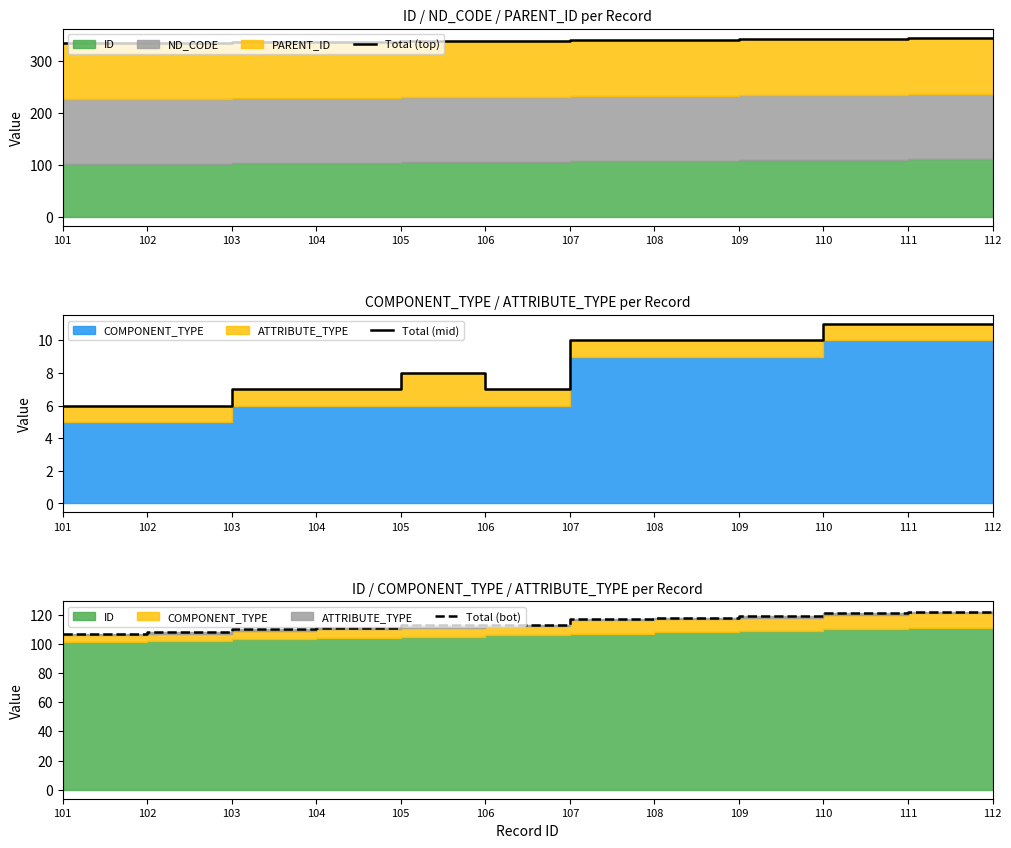

Read the Total (mid) value at 101.

6